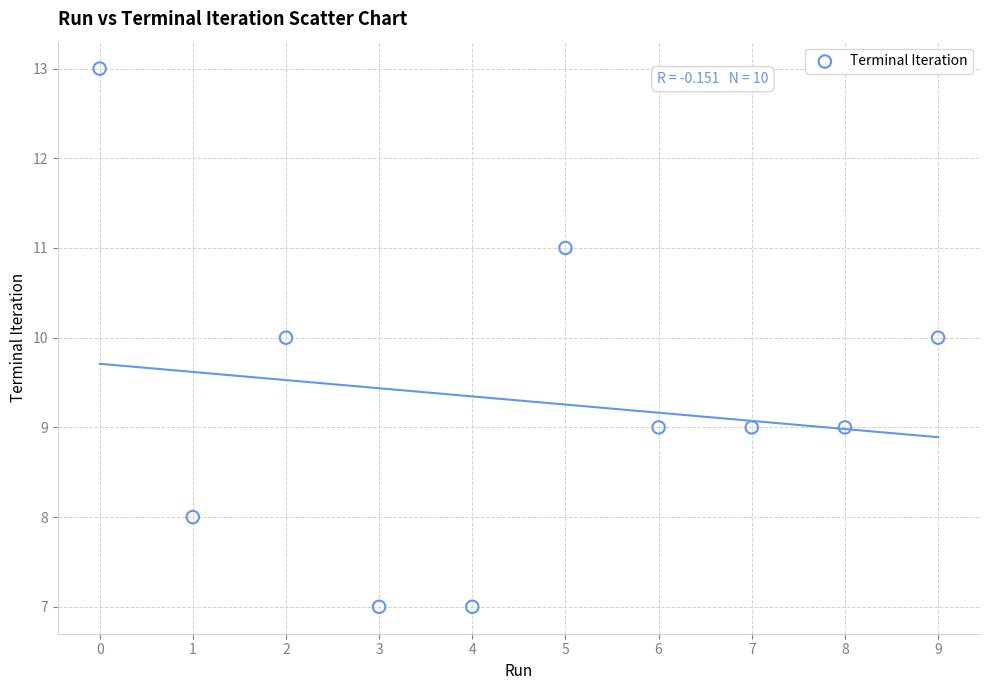

What is the average Y value?

9